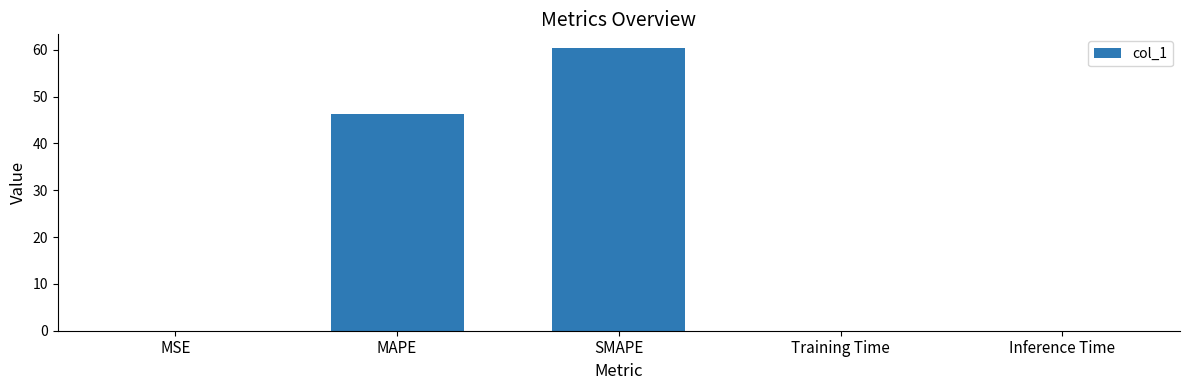

Which label corresponds to the largest value in the chart?

SMAPE